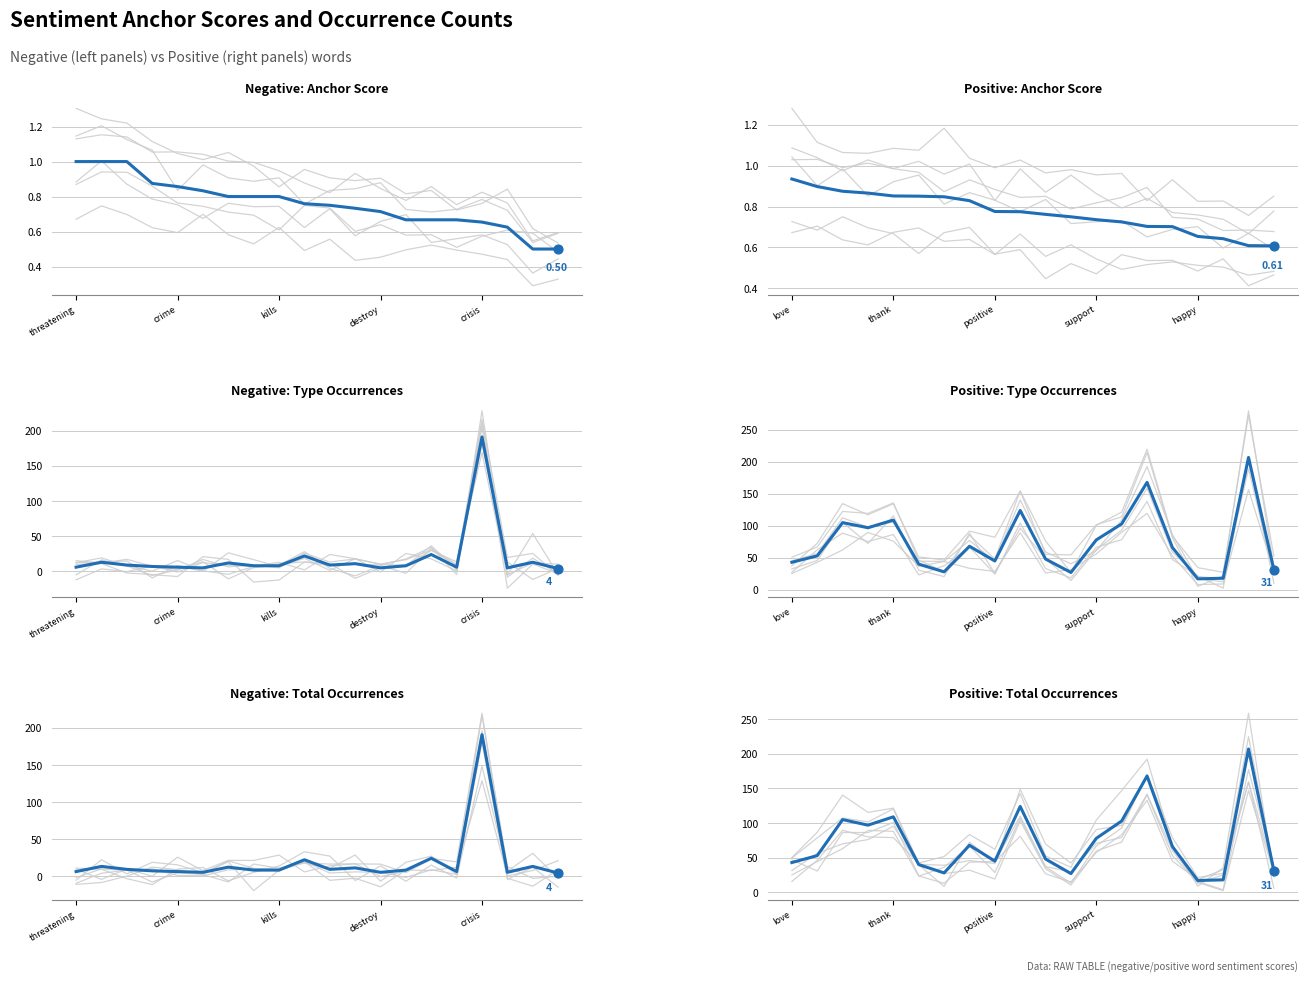

Which series reaches the minimum Y coordinate?

Negative: Anchor Score